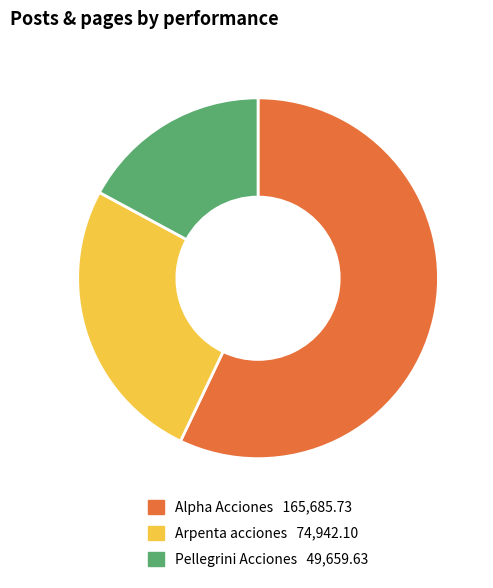

Is there any slice that represents more than half of the pie?

Yes